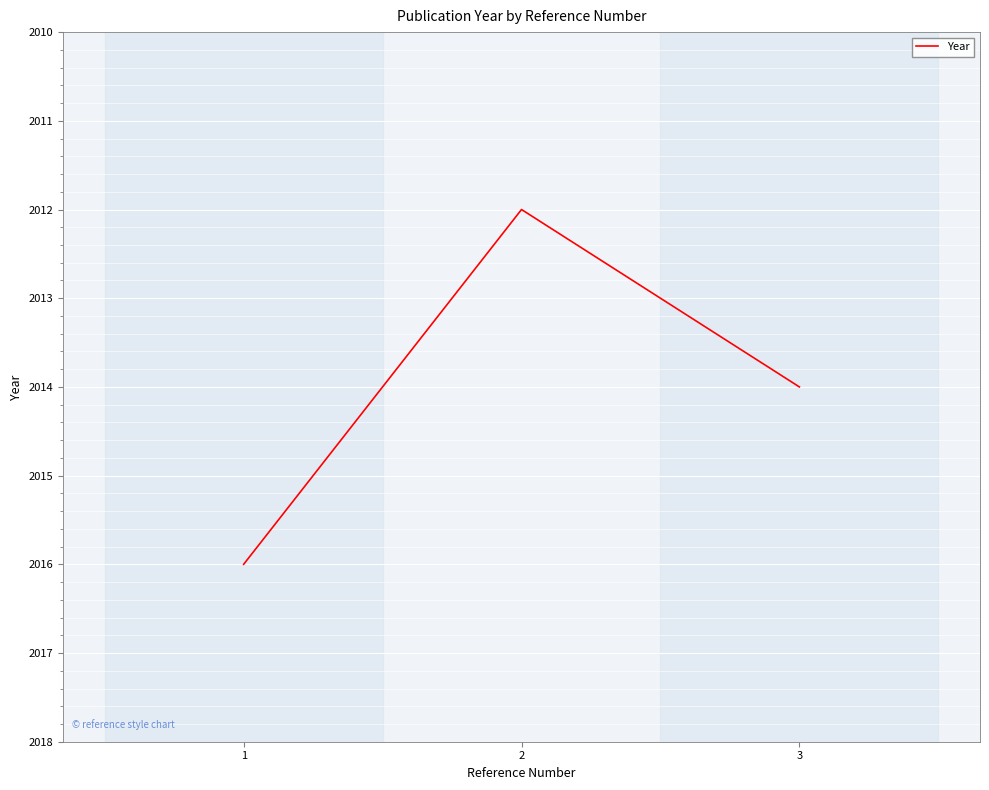

List the labels in order of value, largest first.

1, 3, 2